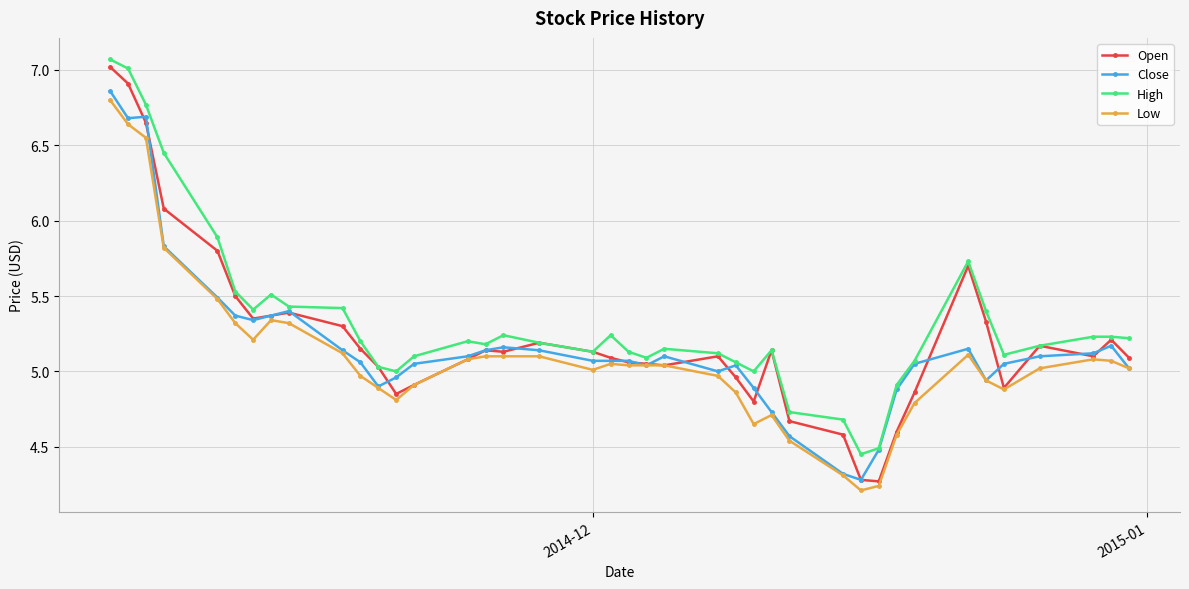

How many distinct data groups are displayed?

4